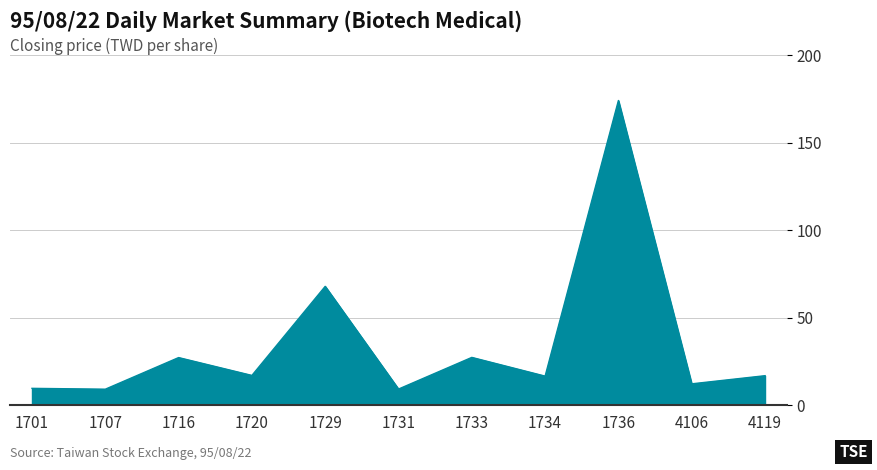

At which category does the data reach its first local peak?

1716